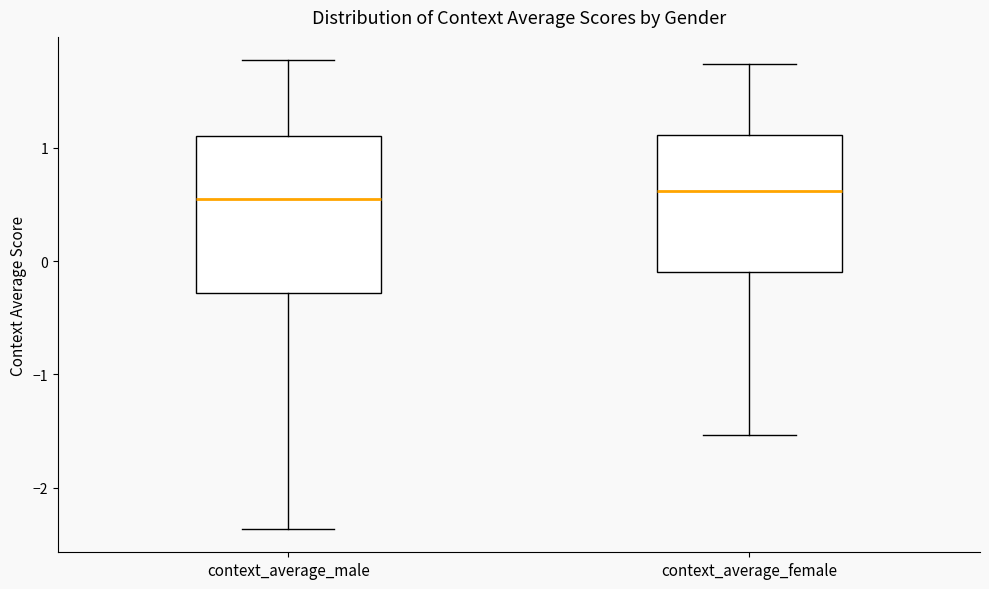

Reading left to right, transcribe this box plot: for each box, give where its median line is, the range the box spans, and where its two whiskers end, as read against the y-axis. The values are not printed on the chart, so give them approximately, as read against the axis.

context_average_male: median 0.5, box -0.3 to 1.1, whiskers -2.4 to 1.8
context_average_female: median 0.6, box -0.1 to 1.1, whiskers -1.5 to 1.7